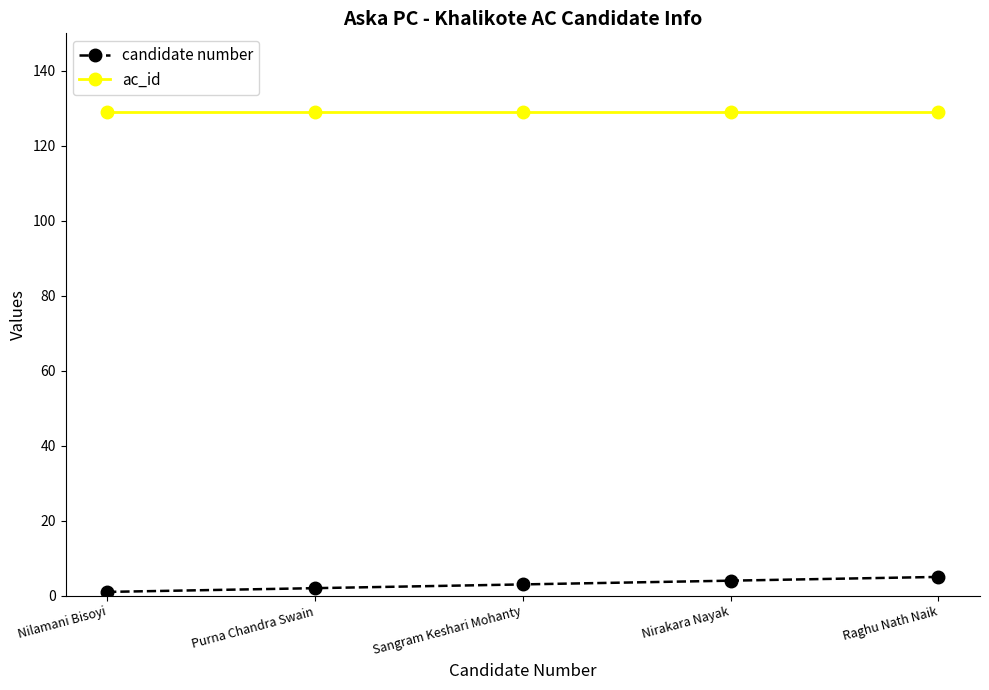

How many lines are shown in the chart?

2